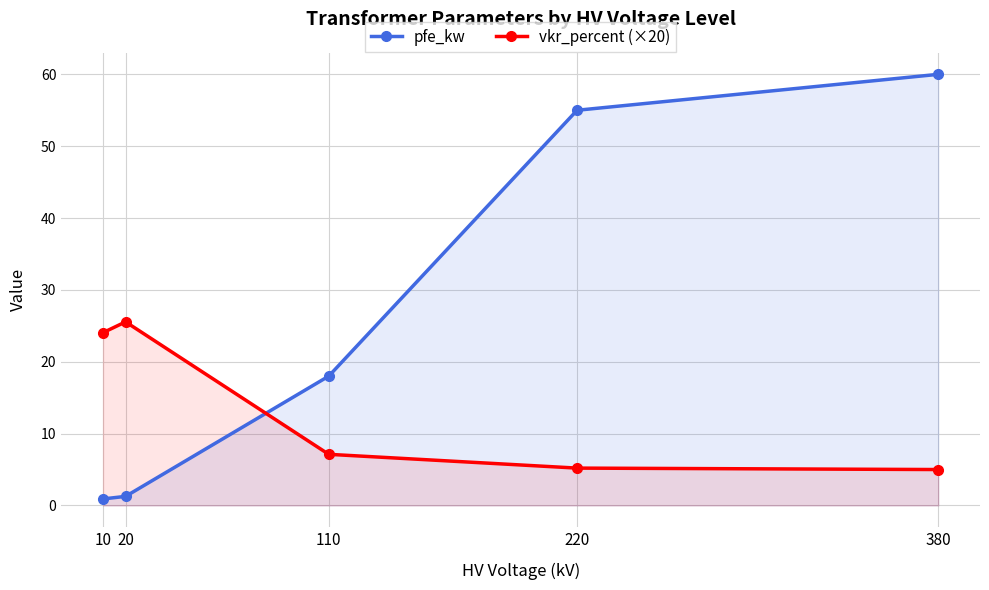

Reading left to right, extract all data points from this chart.

pfe_kw: 10=0.9	20=1.3	110=18.0	220=55.0	380=60.0
vkr_percent (×20): 10=24.0	20=25.6	110=7.1	220=5.2	380=5.0